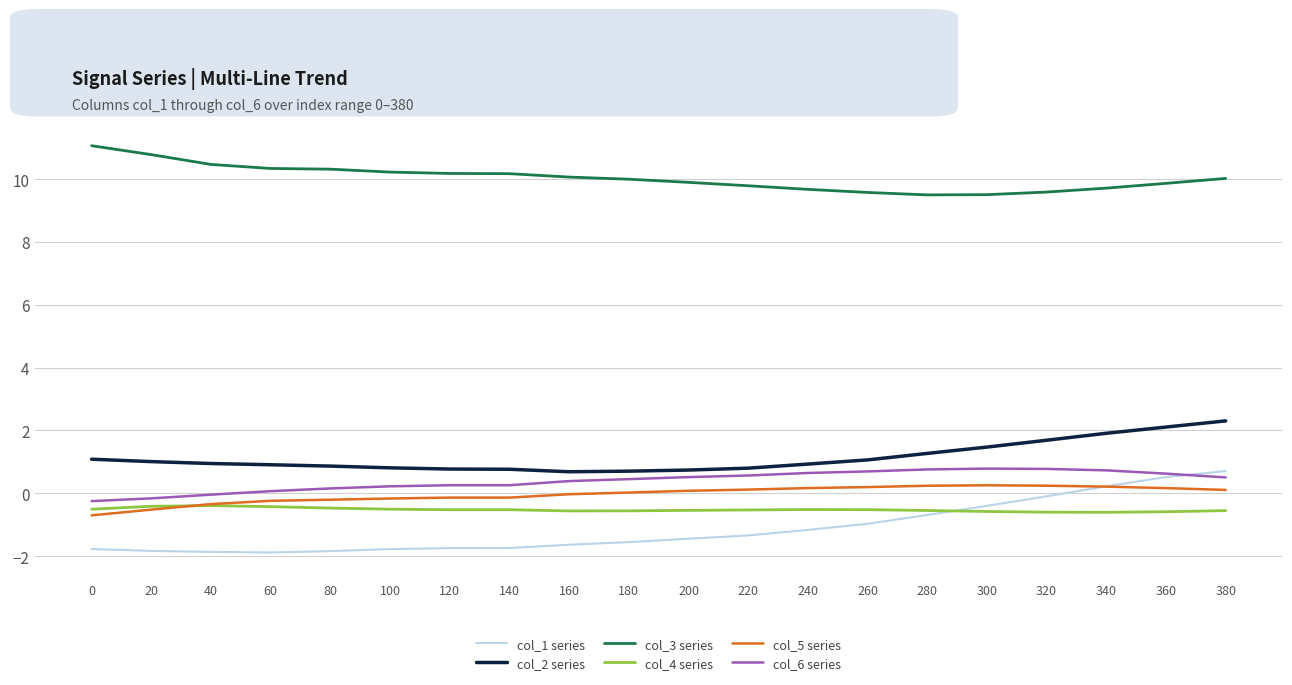

At how many categories does at least one series exceed 1?

20